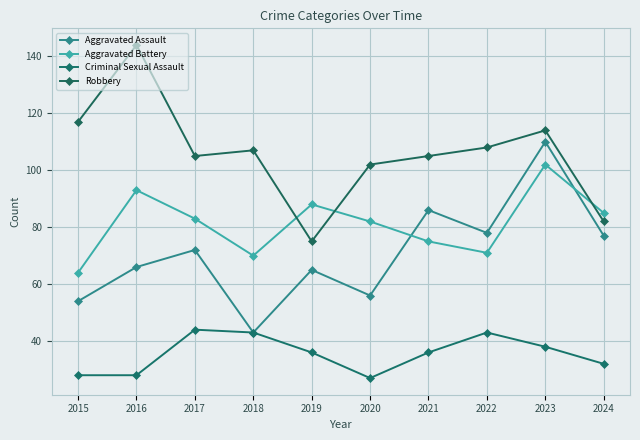

Reading left to right, extract all data points from this chart.

Aggravated Assault: 54	66	72	43	65	56	86	78	110	77
Aggravated Battery: 64	93	83	70	88	82	75	71	102	85
Criminal Sexual Assault: 28	28	44	43	36	27	36	43	38	32
Robbery: 117	144	105	107	75	102	105	108	114	82